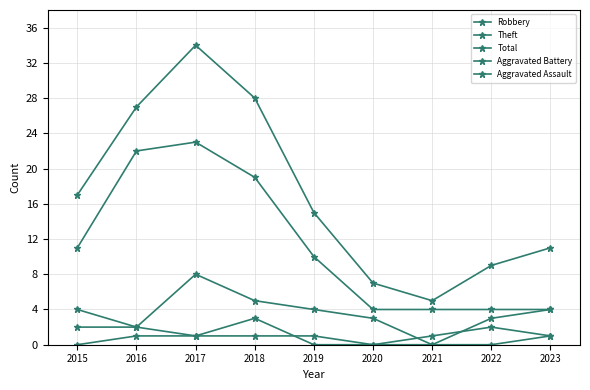

Which category has the highest value in the Aggravated Assault series?

2016